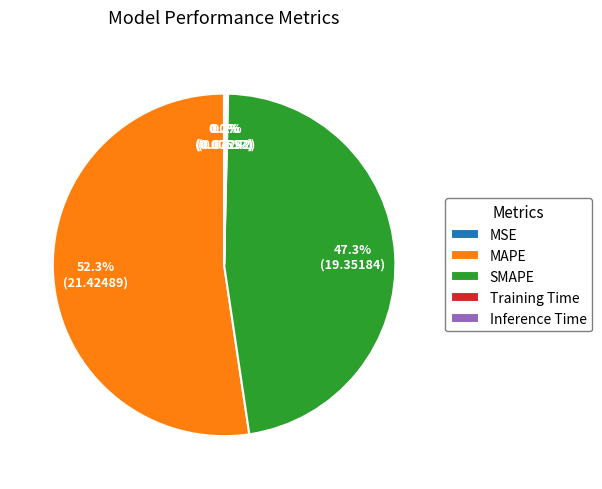

Which slice is the largest?

MAPE